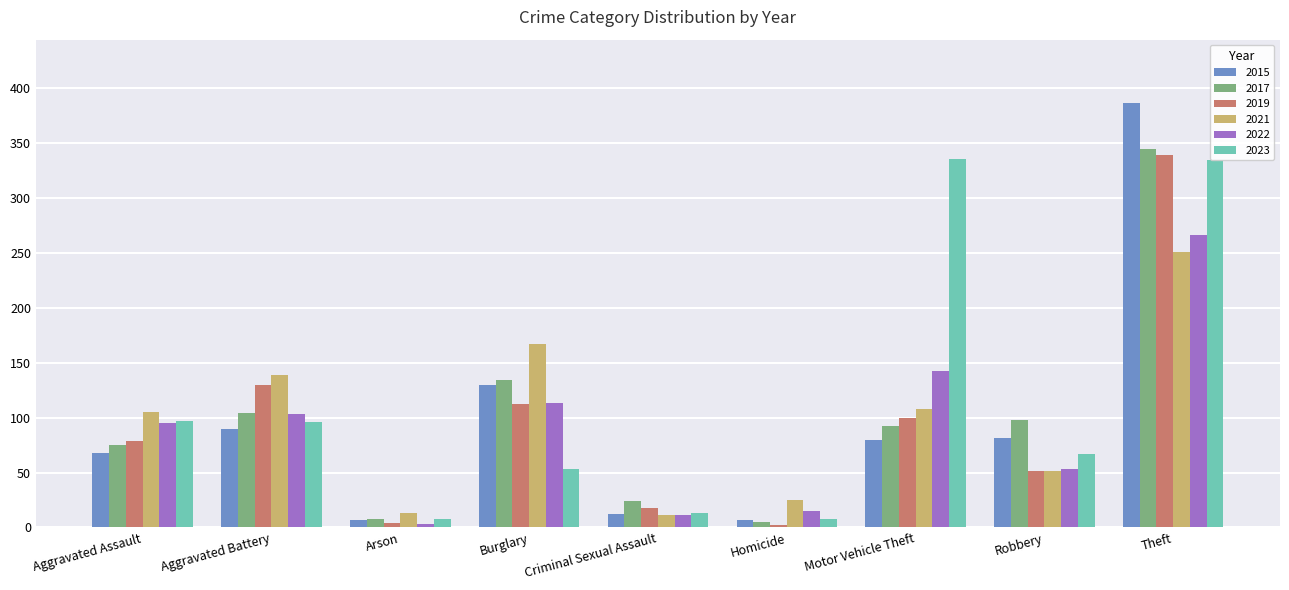

Which series changed the most between Aggravated Assault and Homicide?

2023